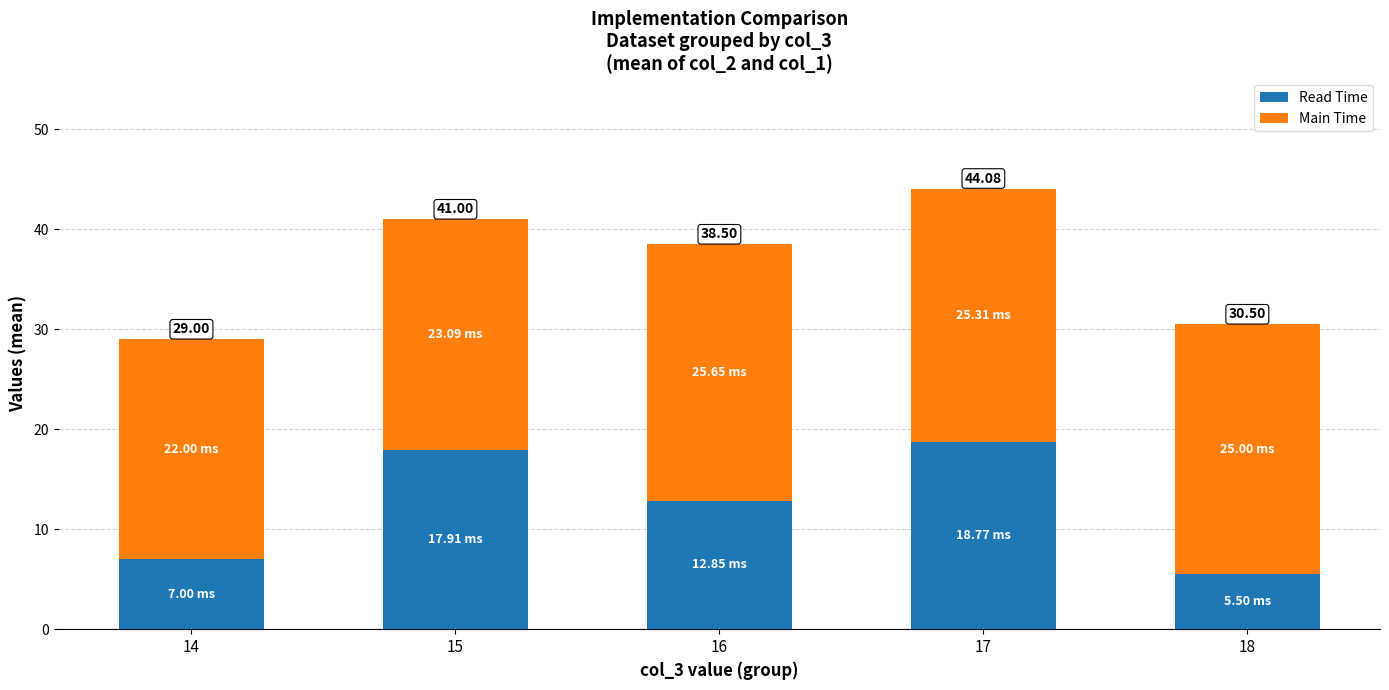

What are all the series names shown in the legend?

Read Time, Main Time